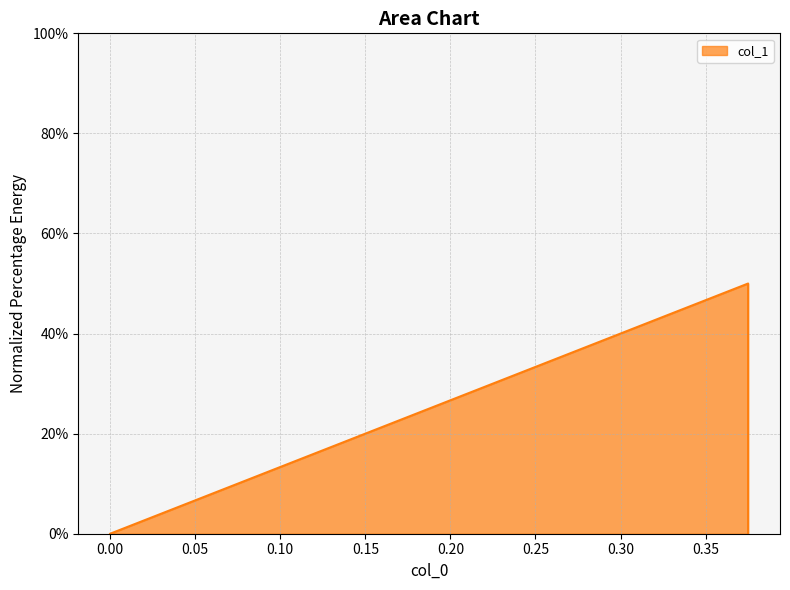

Does the chart display data point markers on the line(s)?

No